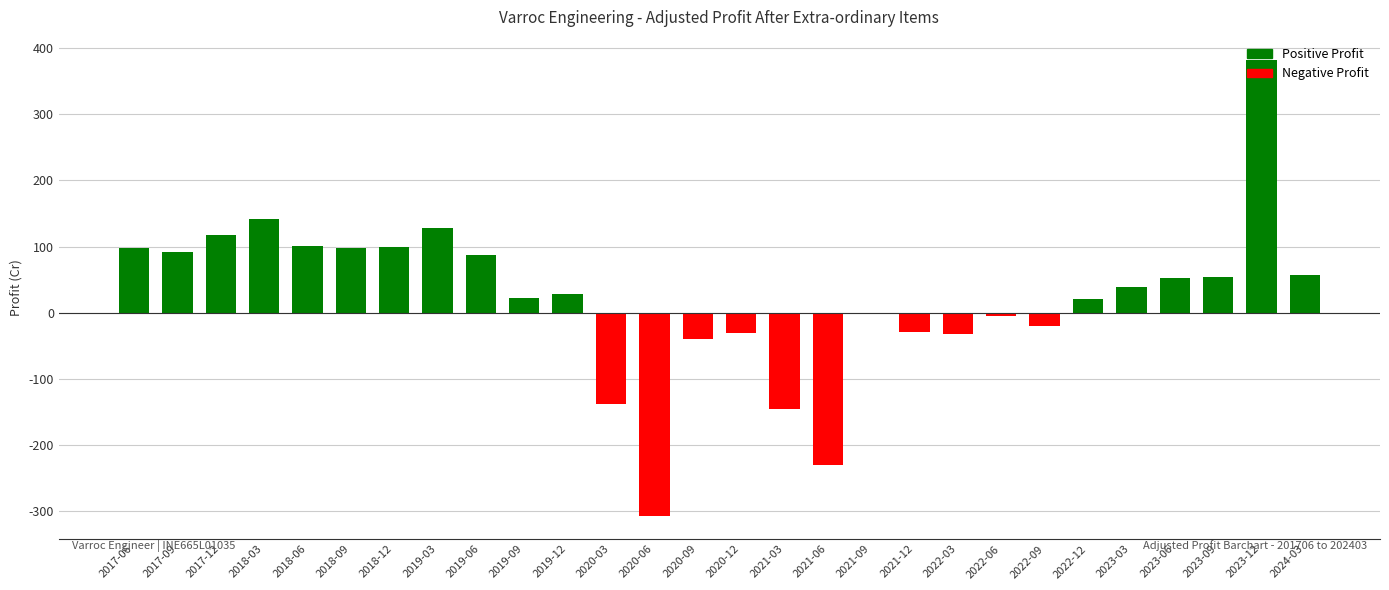

Does the chart contain stacked bars?

No